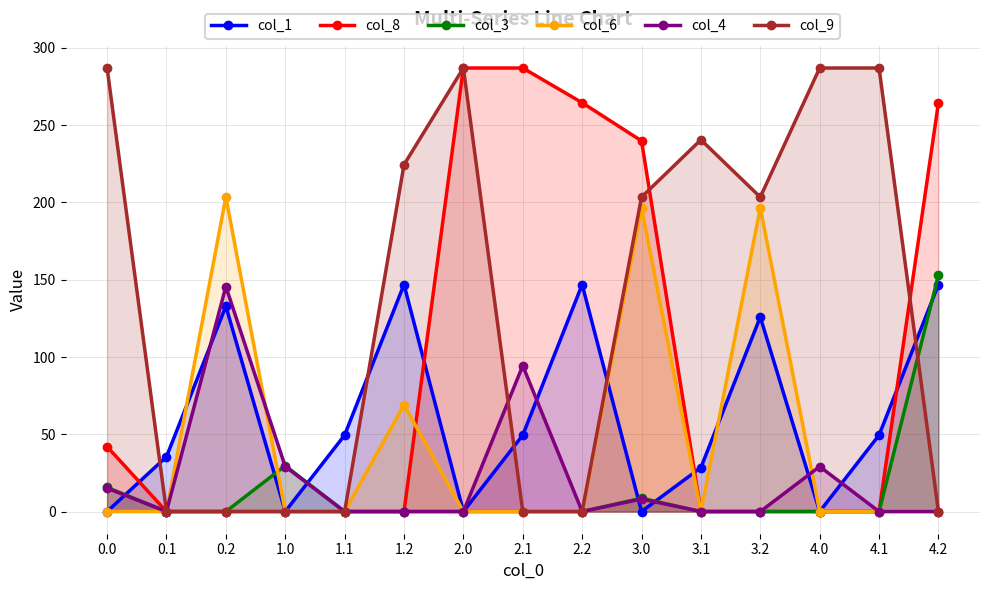

Reading left to right, what are all the values shown in this chart?

col_1: 0.0	35.4	132.9	0.0	49.4	146.9	0.0	49.4	146.9	0.0	28.4	125.9	0.0	49.4	146.9
col_8: 42.0	0.0	0.0	0.0	0.0	0.0	287.0	287.0	264.5	239.8	0.0	0.0	0.0	0.0	264.5
col_3: 15.6	0.0	0.0	29.6	0.0	0.0	0.0	0.0	0.0	8.6	0.0	0.0	0.0	0.0	153.0
col_6: 0.0	0.0	203.6	0.0	0.0	69.1	0.0	0.0	0.0	196.6	0.0	196.6	0.0	0.0	0.0
col_4: 15.1	0.0	145.6	29.1	0.0	0.0	0.0	94.4	0.0	8.1	0.0	0.0	29.1	0.0	0.0
col_9: 287.0	0.0	0.0	0.0	0.0	224.4	287.0	0.0	0.0	203.4	240.6	203.4	287.0	287.0	0.0